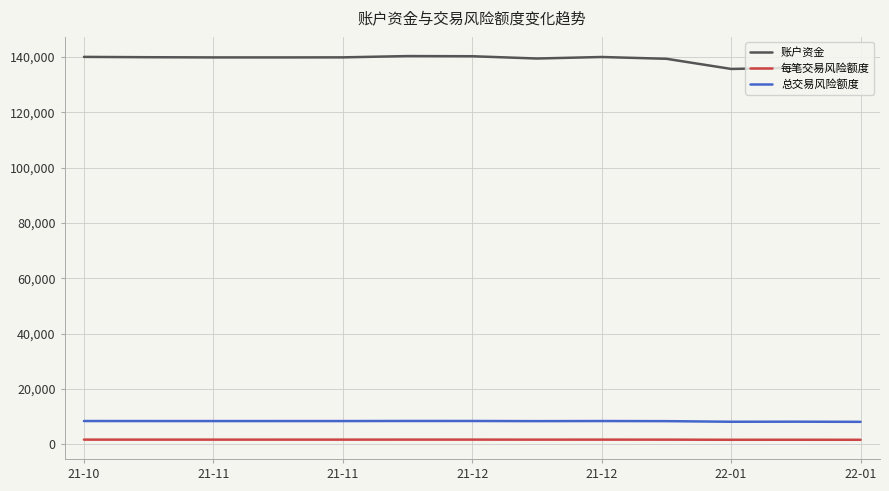

What are all the series names shown in the legend?

账户资金, 每笔交易风险额度, 总交易风险额度